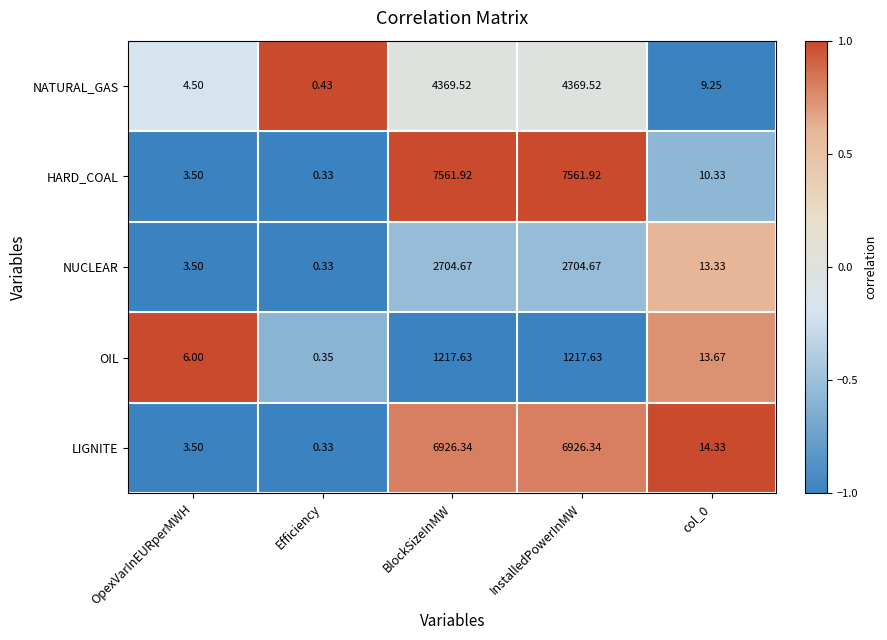

Rank the series by their maximum value, from highest to lowest.

HARD_COAL, LIGNITE, NATURAL_GAS, NUCLEAR, OIL